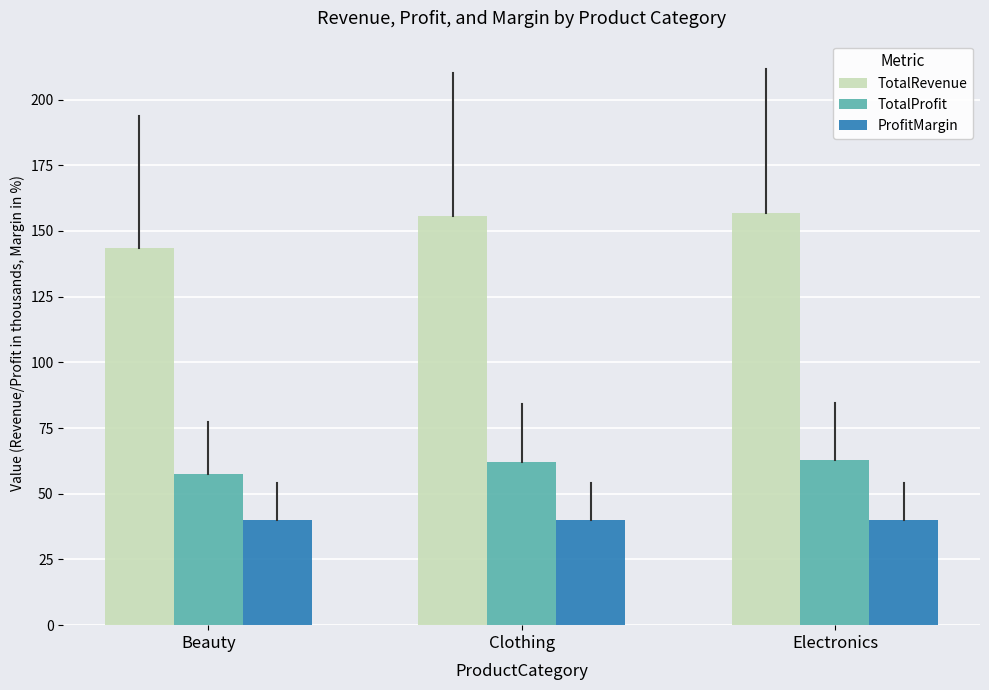

True or false: TotalRevenue has a value of 92.5 at Beauty.

False